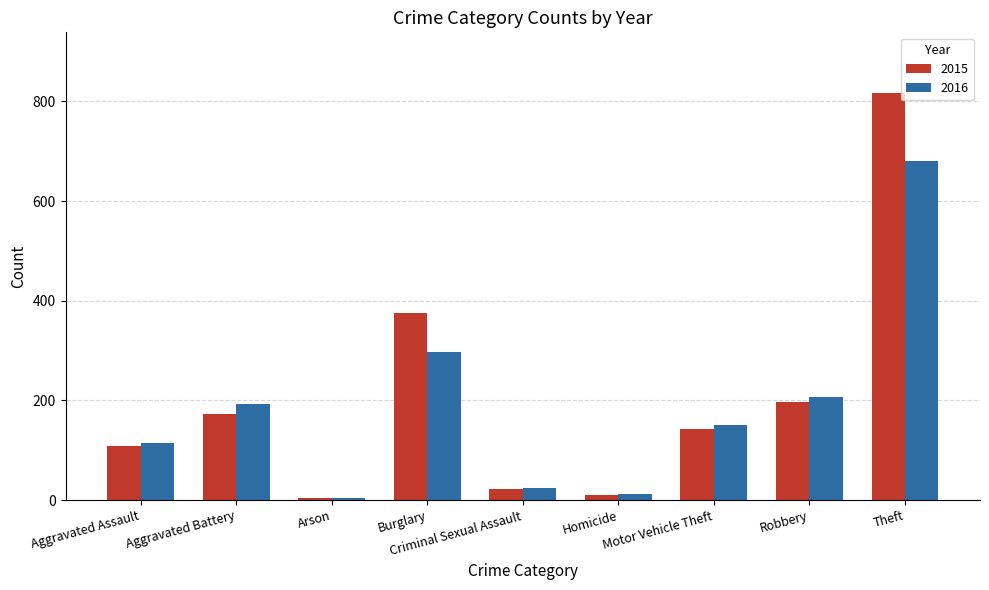

Which label corresponds to the largest value in the chart?

Theft